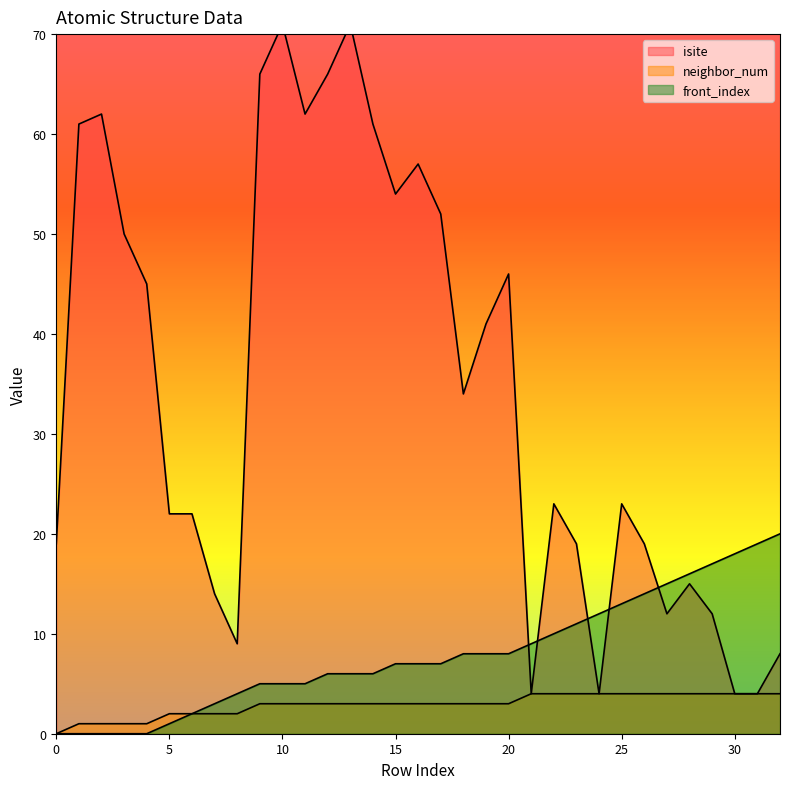

What is the lowest value of the isite series?

4